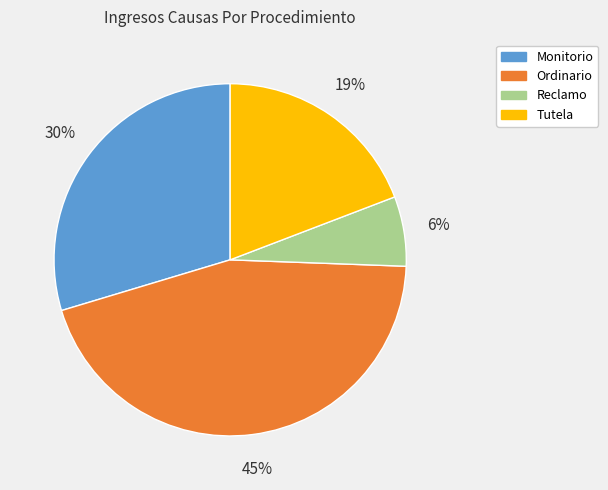

The Tutela slice represents 19% of the pie. True or false?

True